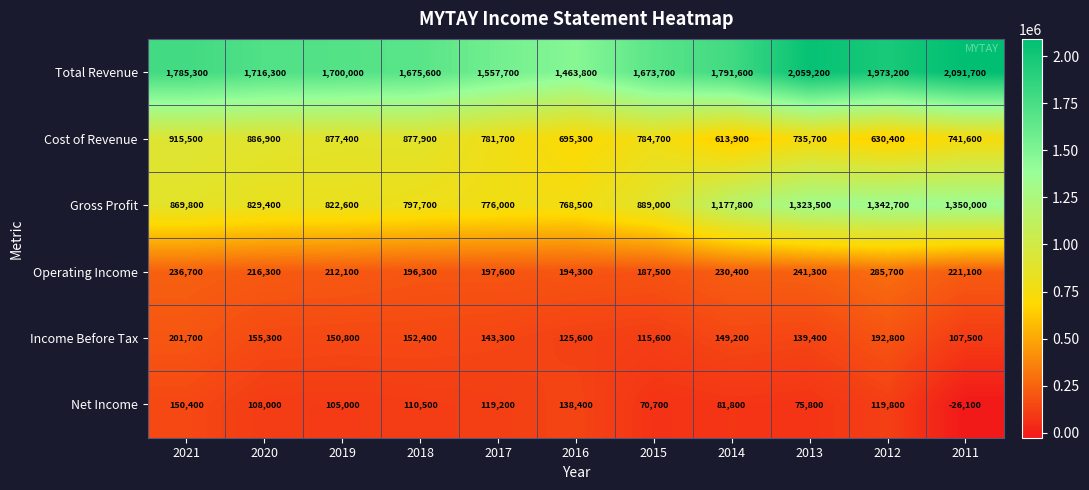

Is it true that Gross Profit equals 1177800 at 2014?

True